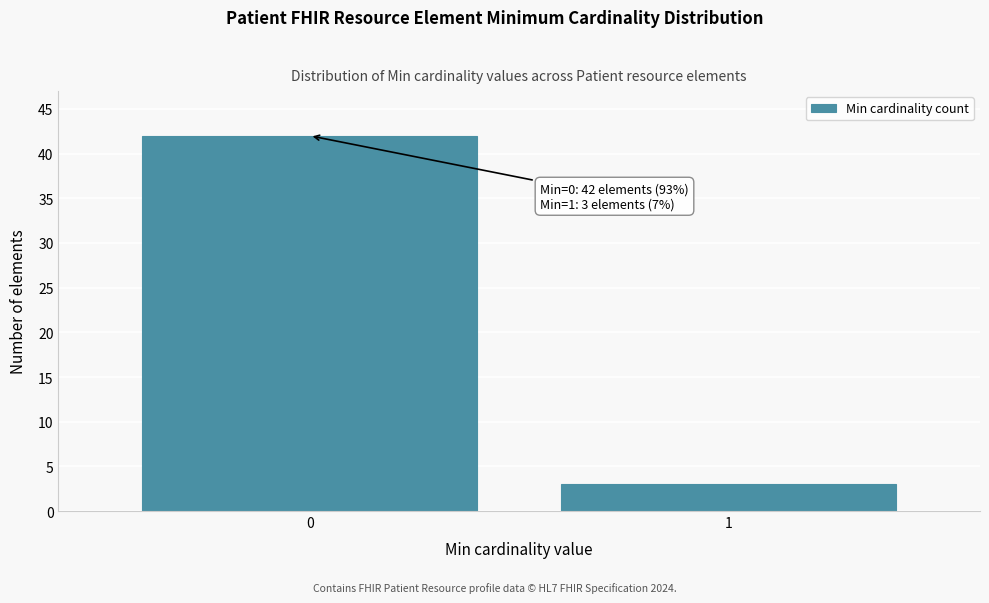

Reading left to right, what are all the values shown in this chart?

0=42	1=3